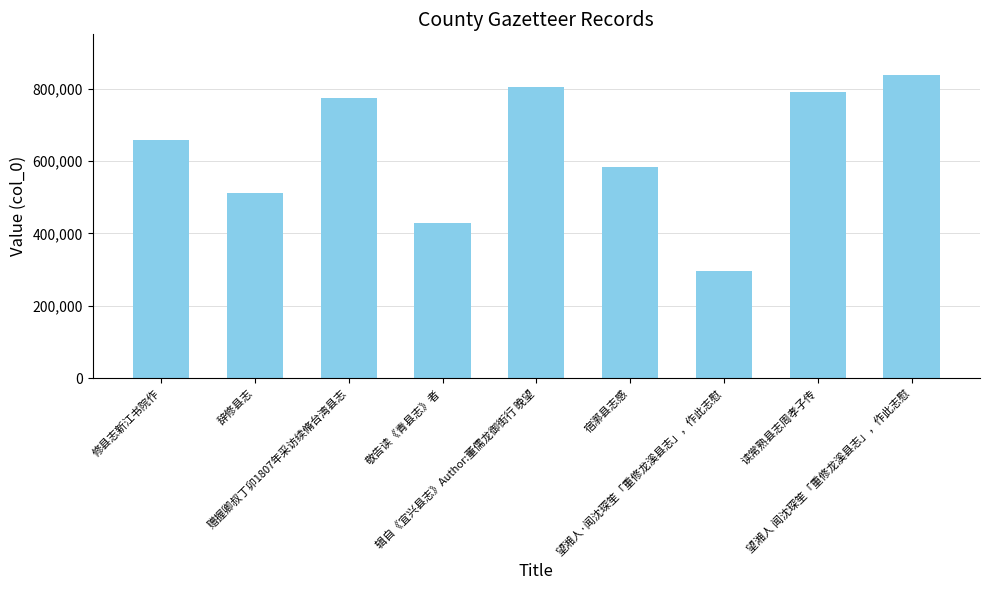

Where is the data nearest to the value 566927?

宿漷县志感